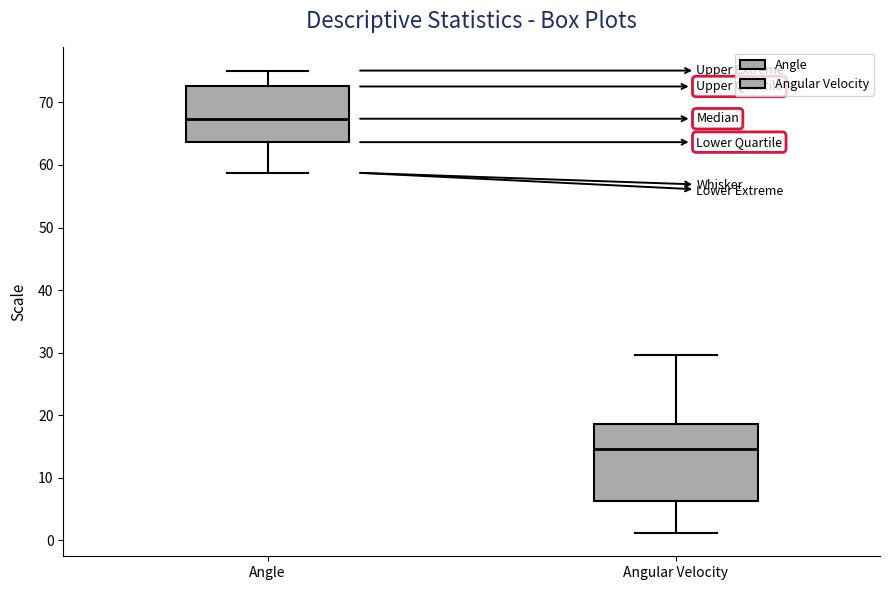

Reading left to right, read every box against the y-axis: the position of its median line, the range the box covers, and the ends of its whiskers. The values are not printed on the chart, so give them approximately, as read against the axis.

Angle: median 67, box 64 to 73, whiskers 59 to 75
Angular Velocity: median 15, box 6 to 19, whiskers 1 to 30